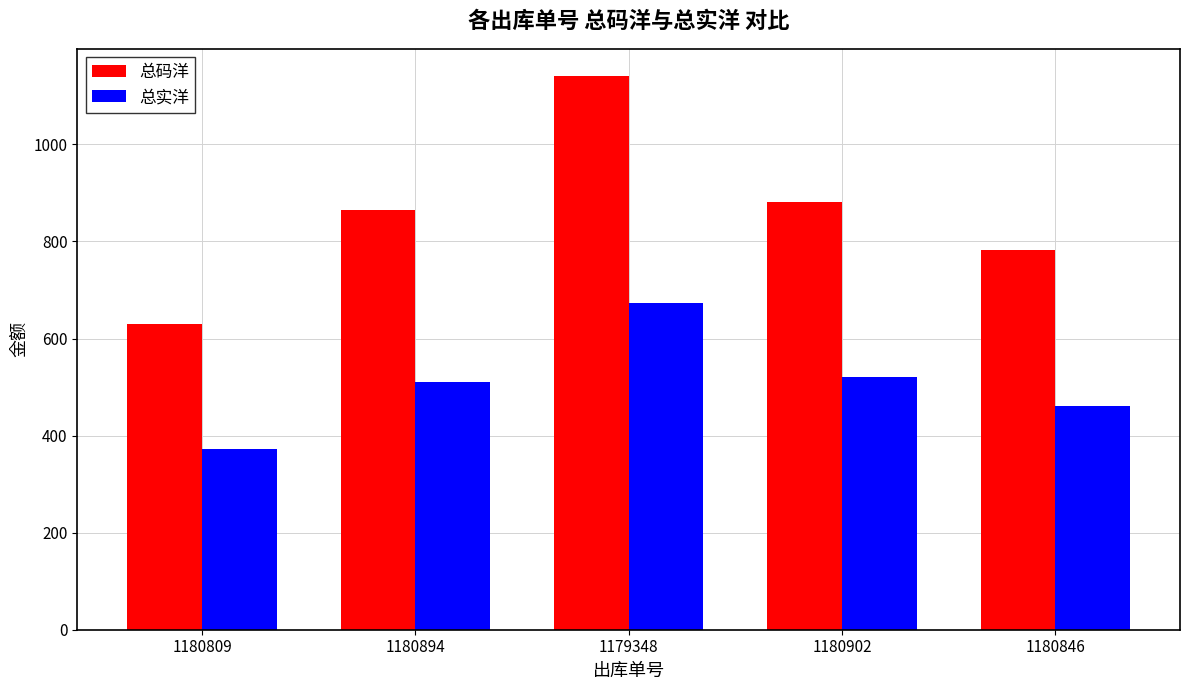

Which category has the lowest value in the 总码洋 series?

1180809